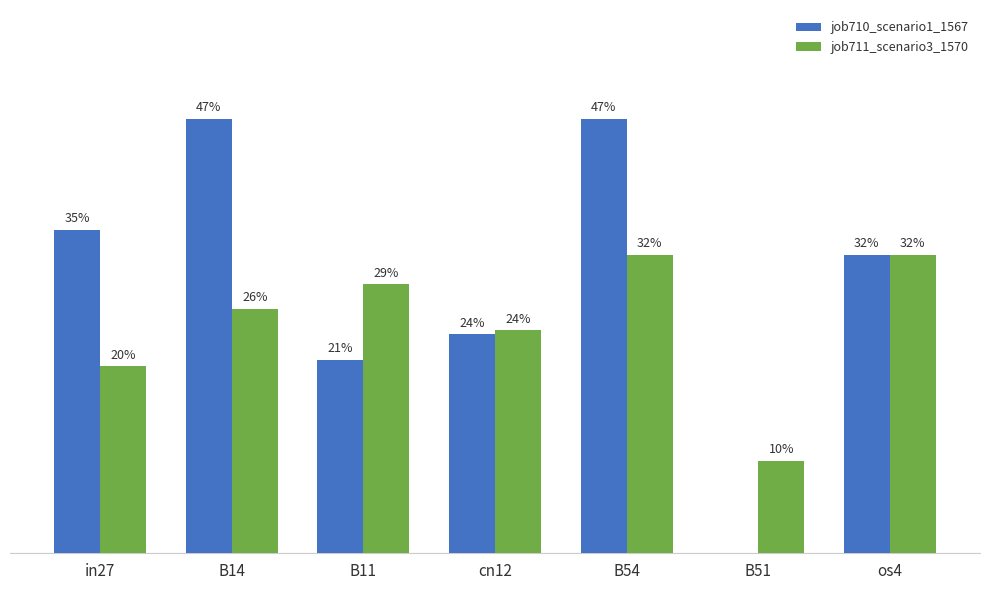

Are the bars horizontal?

No